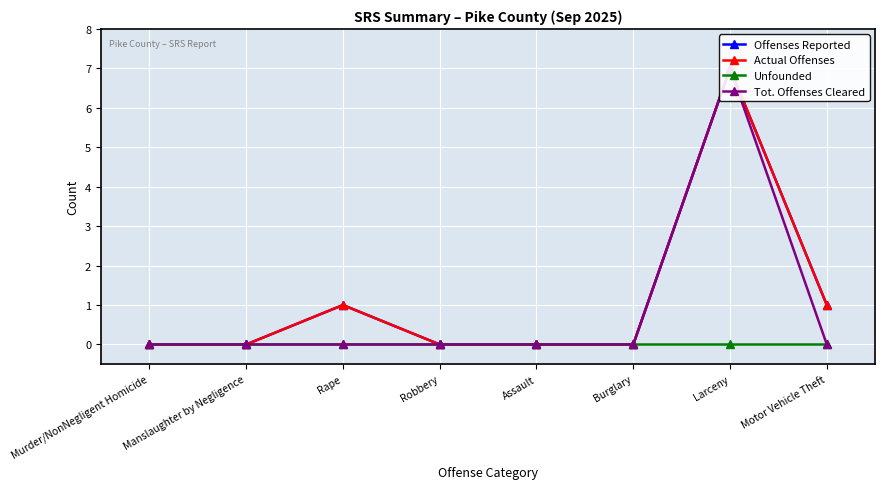

How many lines are shown in the chart?

4